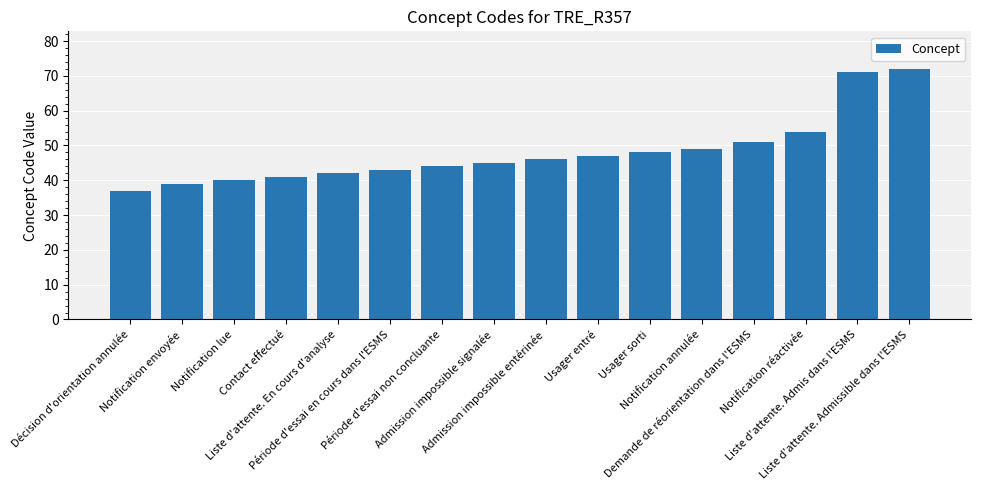

Reading right to left, transcribe all the data shown in this chart.

72	71	54	51	49	48	47	46	45	44	43	42	41	40	39	37